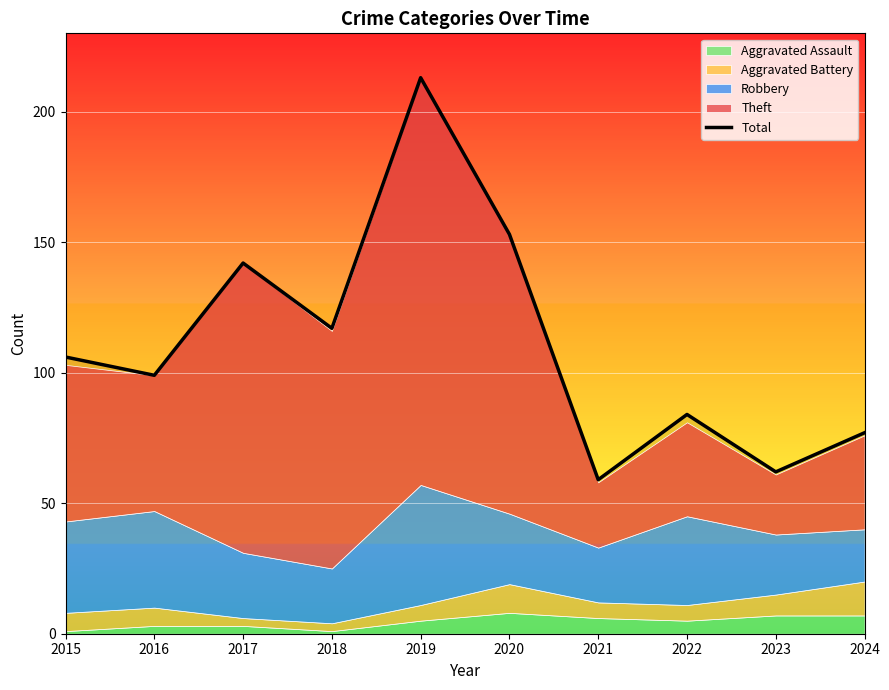

What is the sum of all values?

1112